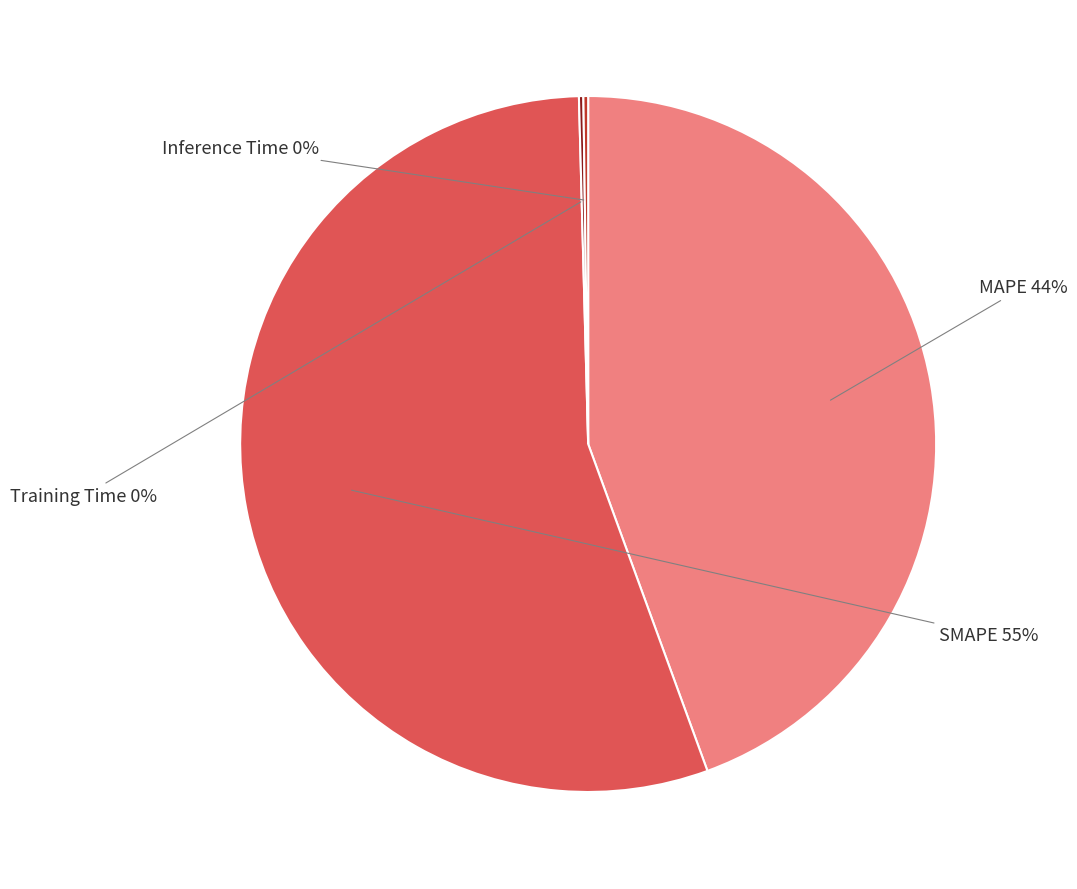

The SMAPE slice represents 67% of the pie. True or false?

False